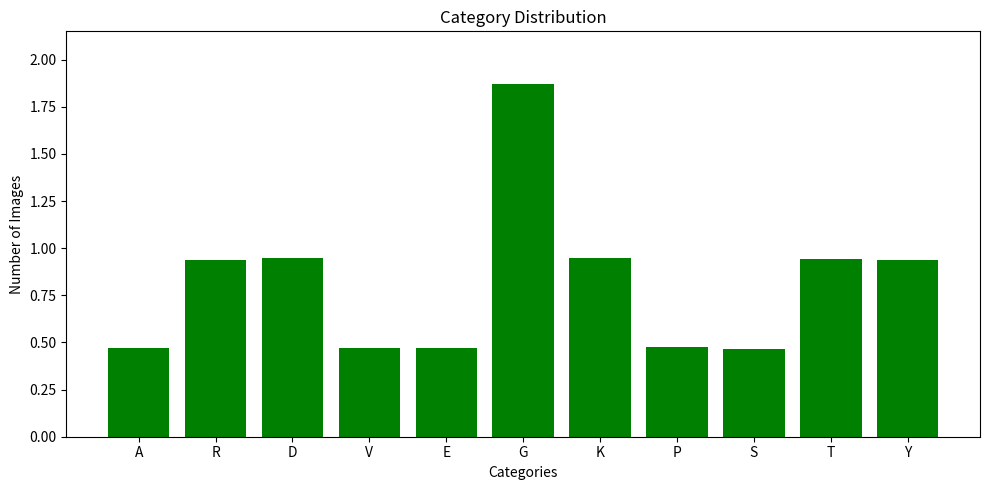

Are the bars grouped side by side (vs. stacked)?

No